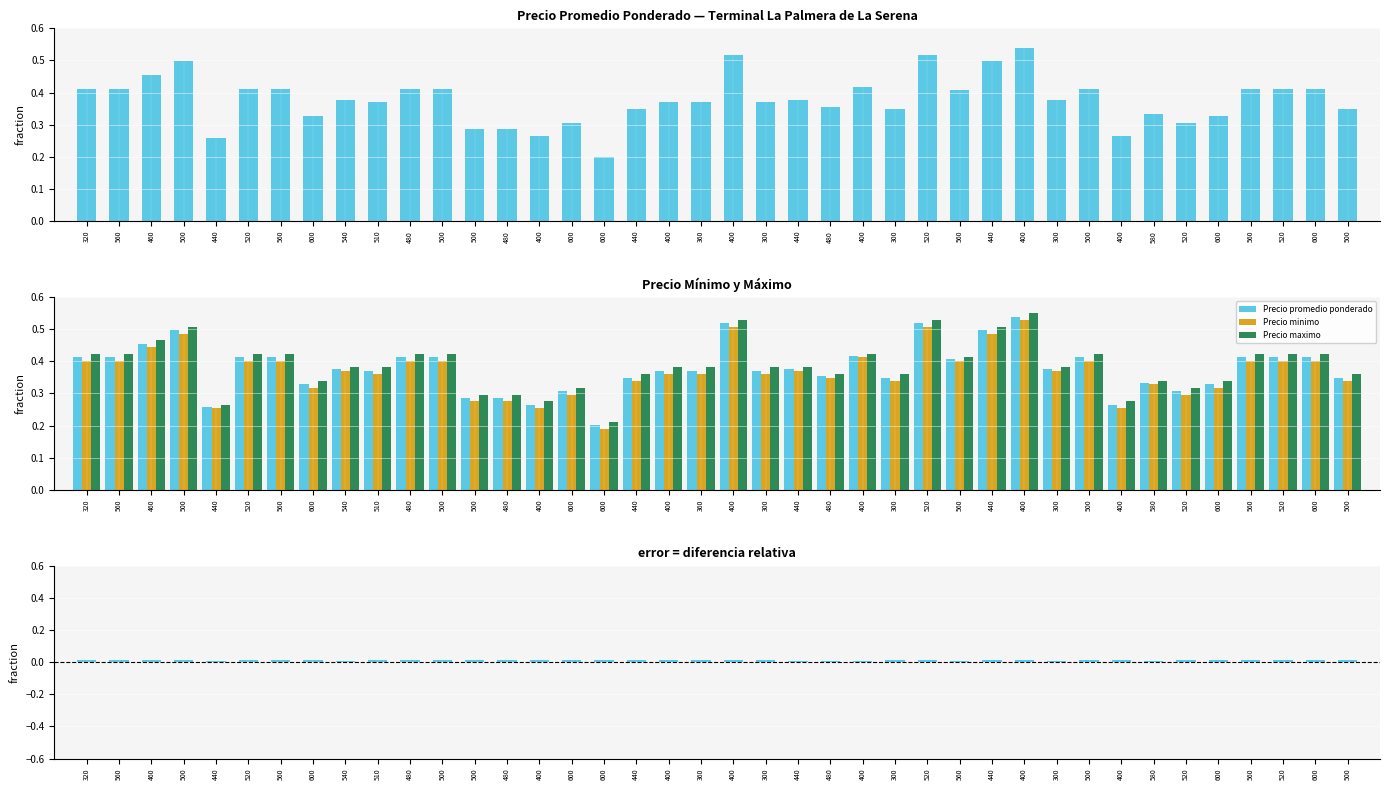

Which series has the largest range (max minus min)?

Precio maximo